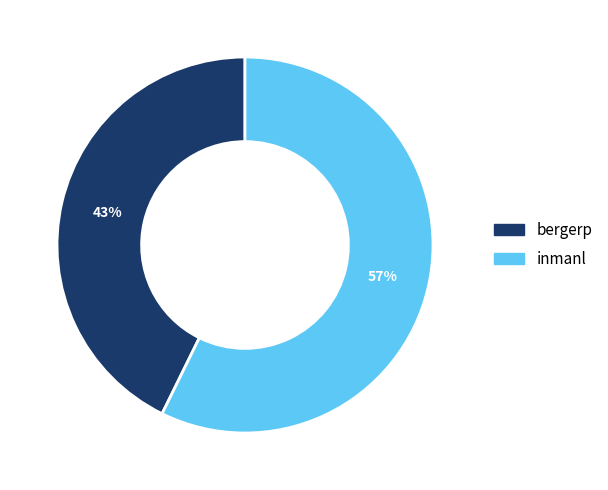

True or false: bergerp accounts for 43% of the total.

True